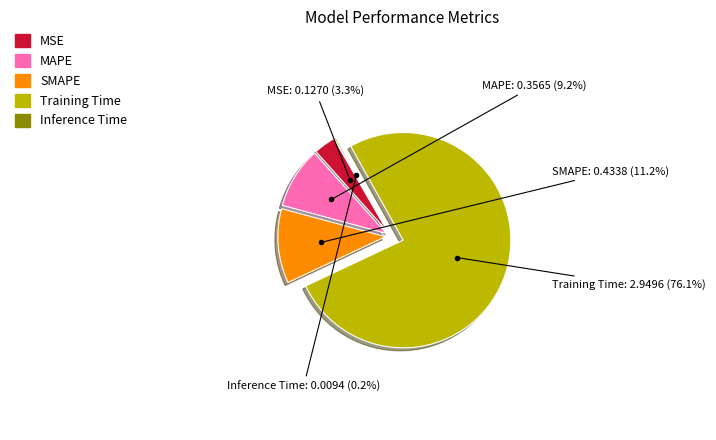

To the nearest percent, what portion does Training Time represent?

76%